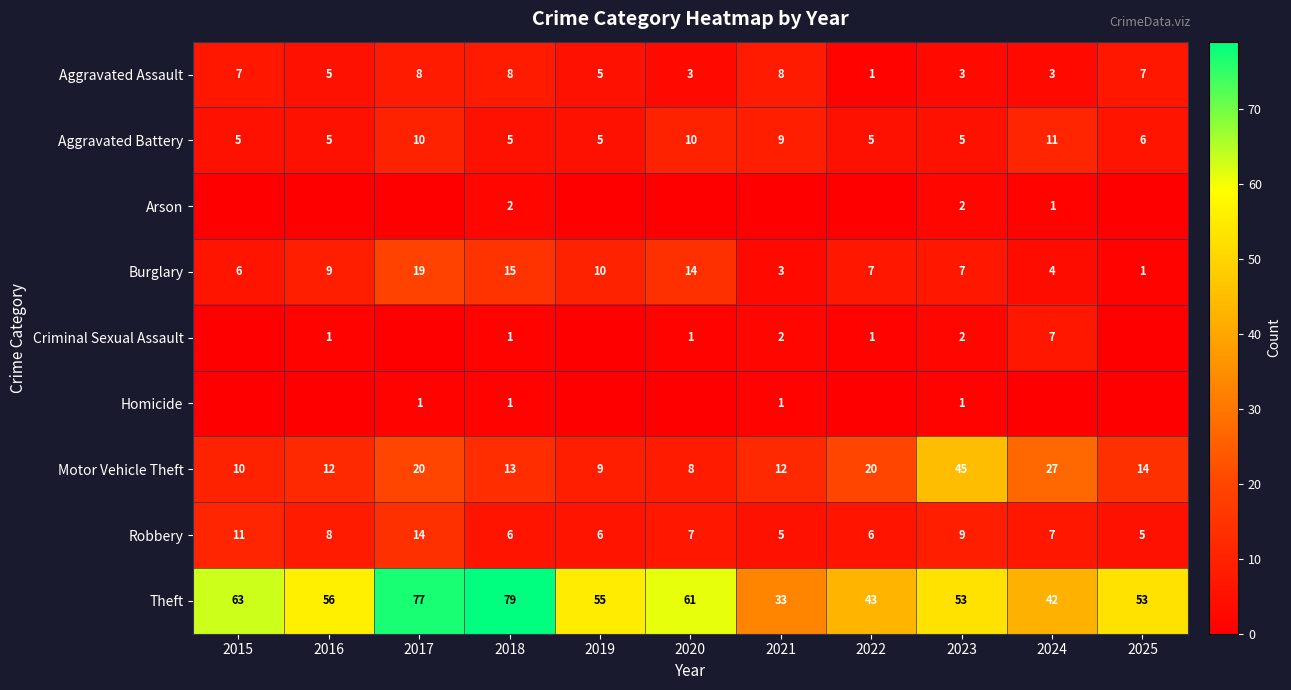

What is the total value across all series at 2024?

102